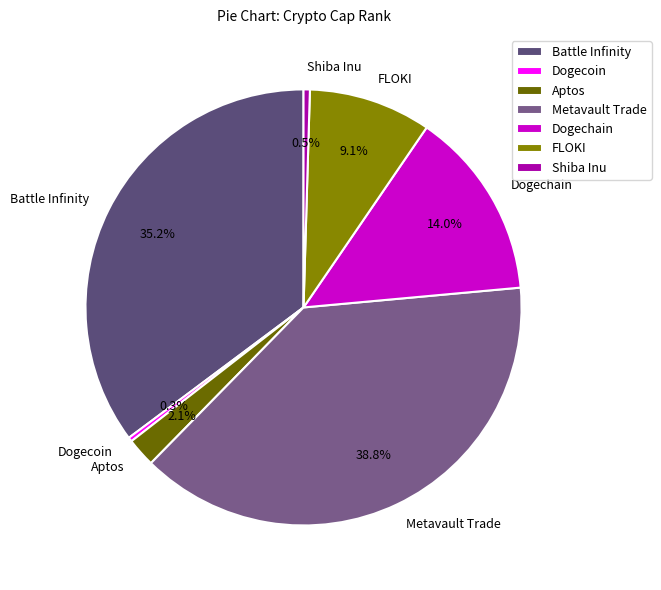

To the nearest percent, what is the difference between the Shiba Inu and Battle Infinity slice percentages?

35%